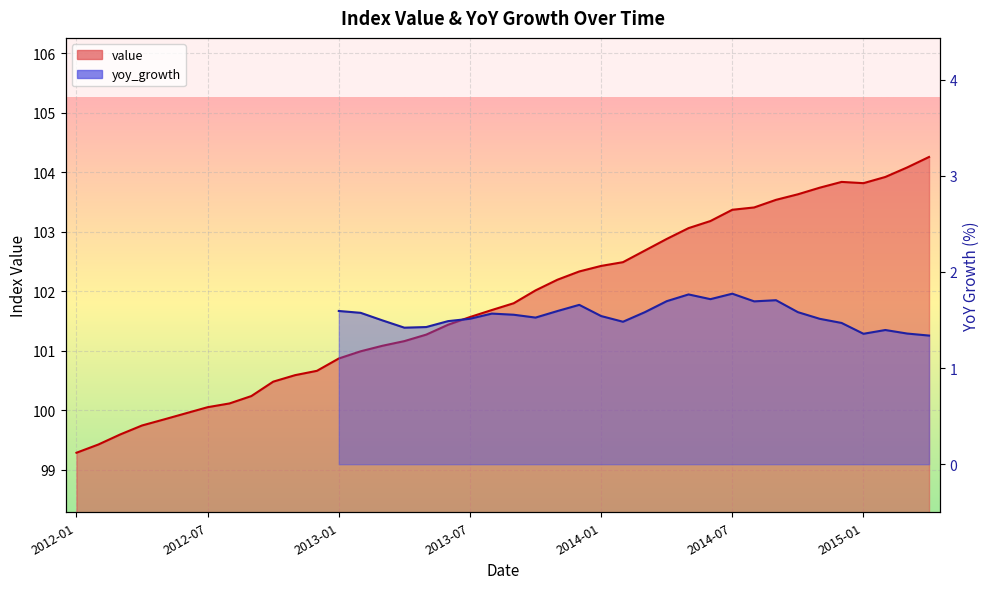

What is the sum of all values?

4072.7